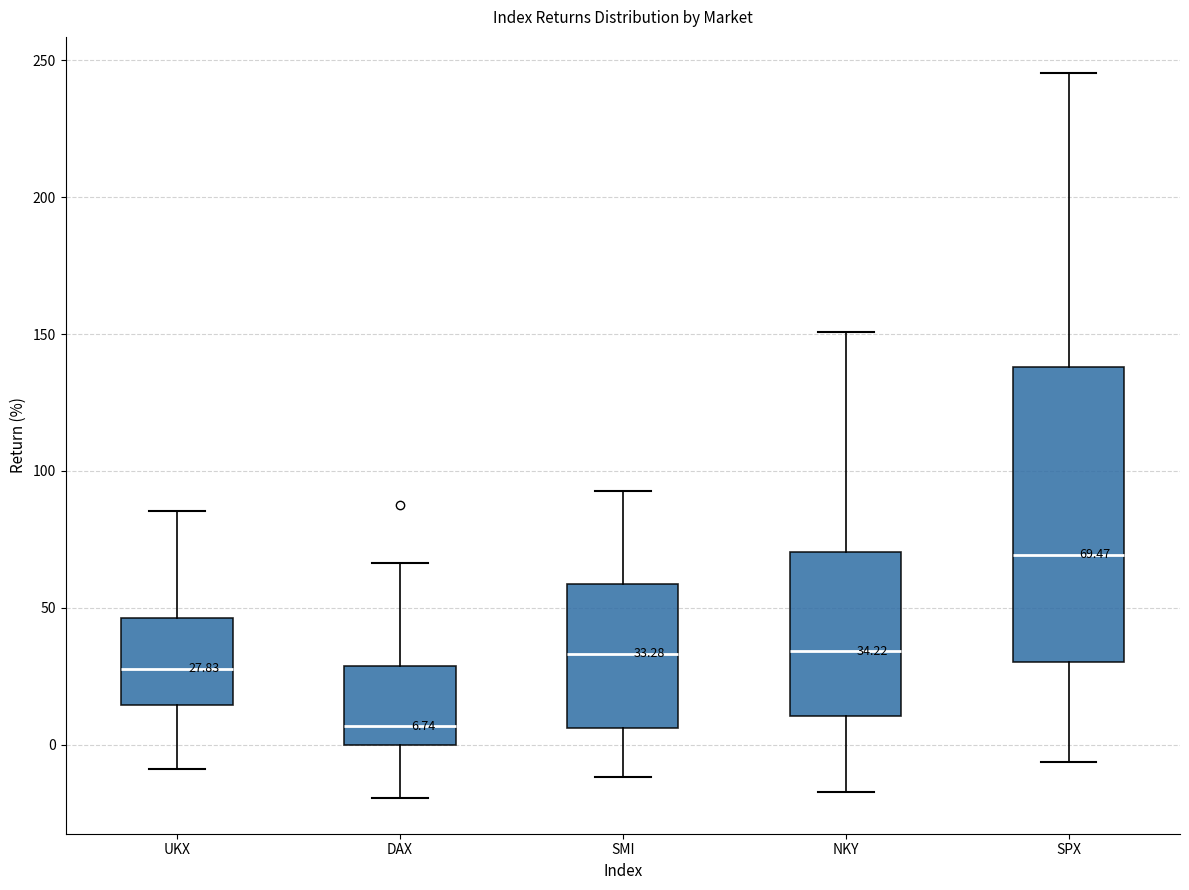

Comparing the boxes themselves (not the whiskers), which one is the tallest?

SPX